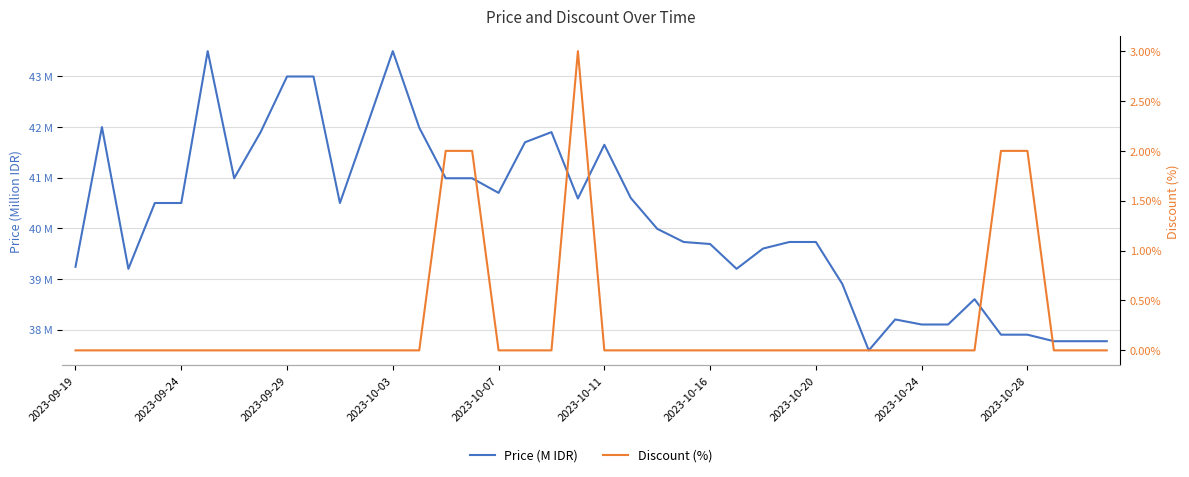

Reading left to right, extract all data points from this chart.

Price (M IDR): 39.2	42.0	39.2	40.5	40.5	43.5	41.0	41.9	43.0	43.0	40.5	42.0	43.5	42.0	41.0	41.0	40.7	41.7	41.9	40.6	41.6	40.6	40.0	39.7	39.7	39.2	39.6	39.7	39.7	38.9	37.6	38.2	38.1	38.1	38.6	37.9	37.9	37.8	37.8	37.8
Discount (%): 0.0	0.0	0.0	0.0	0.0	0.0	0.0	0.0	0.0	0.0	0.0	0.0	0.0	0.0	2.0	2.0	0.0	0.0	0.0	3.0	0.0	0.0	0.0	0.0	0.0	0.0	0.0	0.0	0.0	0.0	0.0	0.0	0.0	0.0	0.0	2.0	2.0	0.0	0.0	0.0